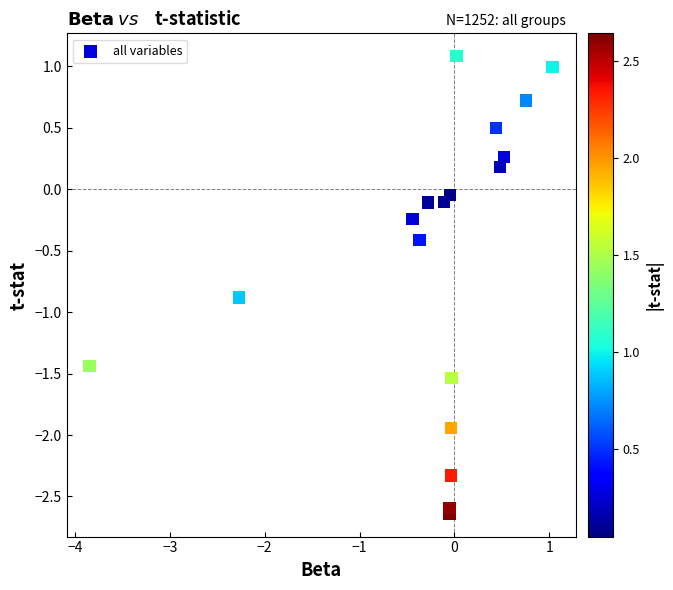

What is the range of X values (max minus min)?

4.9